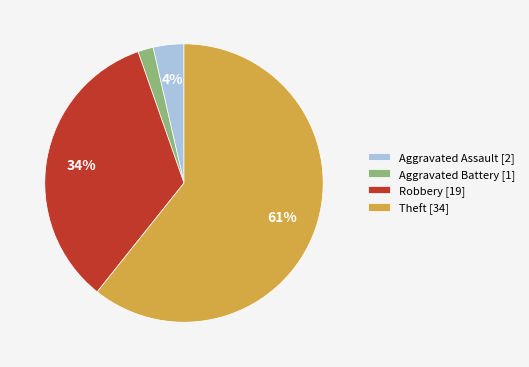

What percentage is the Aggravated Assault slice, to the nearest percent?

4%